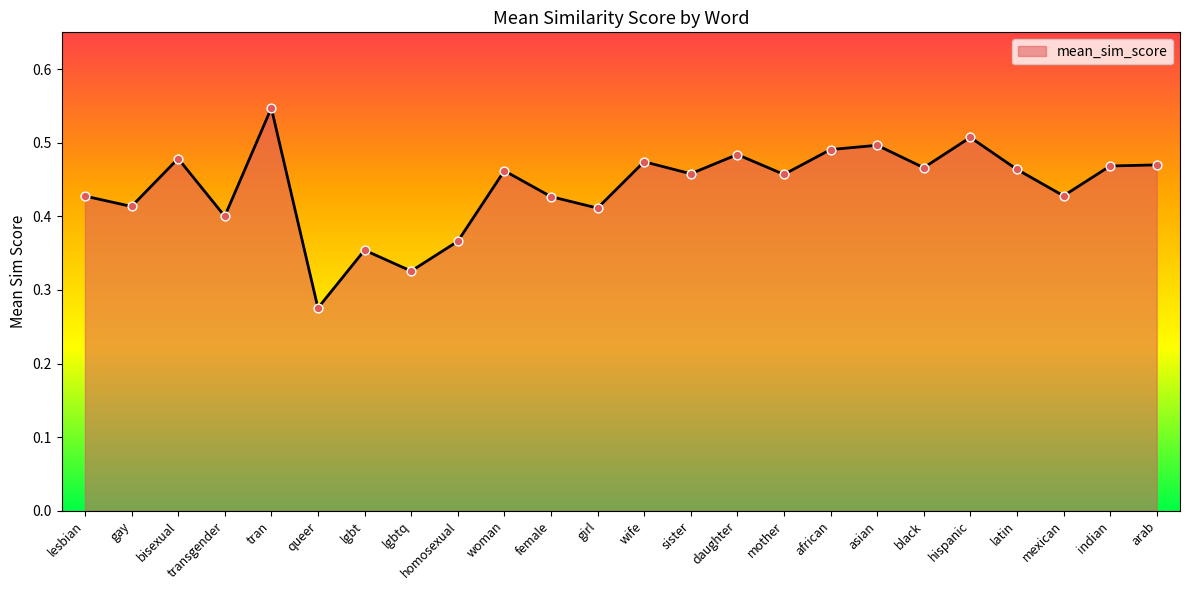

Between bisexual and asian, which is larger?

asian